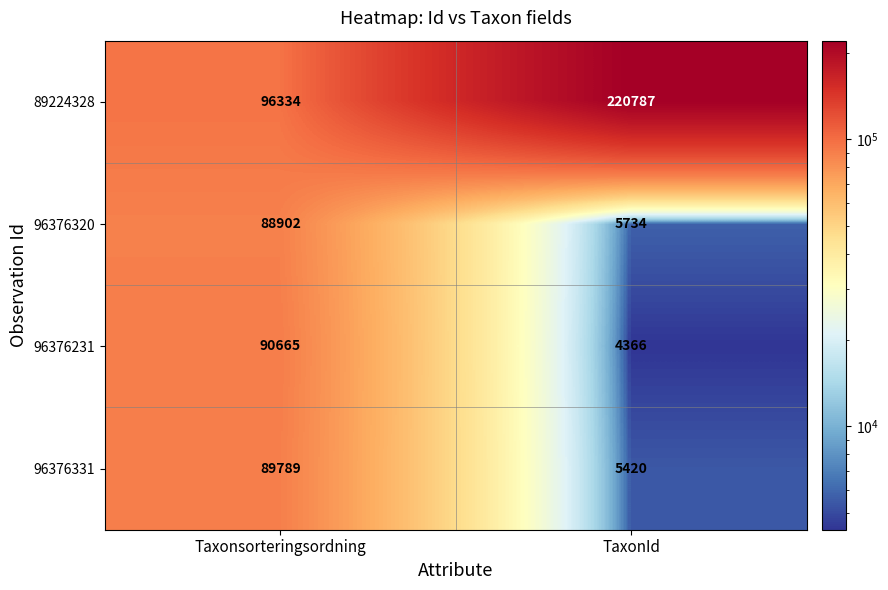

Reading left to right, extract all data points from this chart.

89224328: 96334	220787
96376320: 88902	5734
96376231: 90665	4366
96376331: 89789	5420